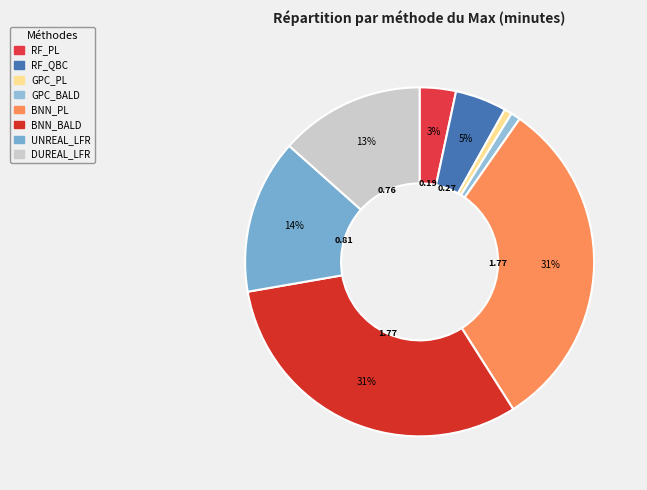

What is the smallest slice in the pie chart?

GPC_PL